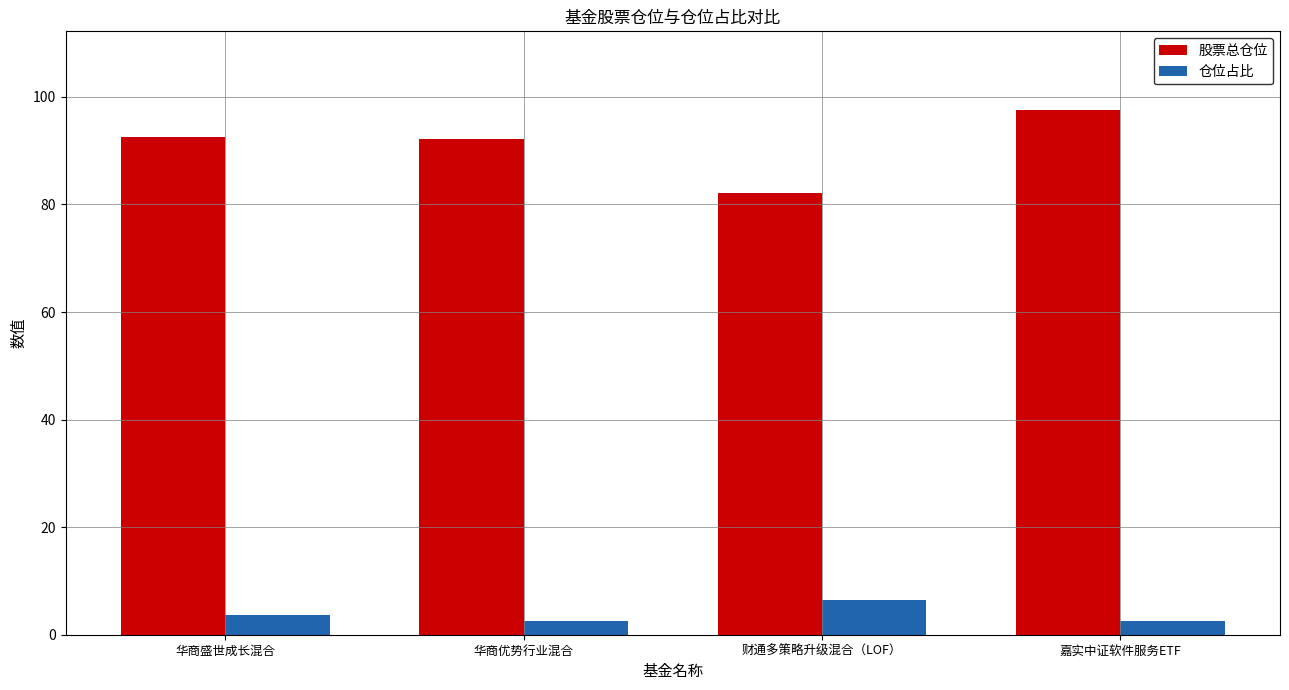

List the series in order of their overall mean, lowest first.

仓位占比, 股票总仓位